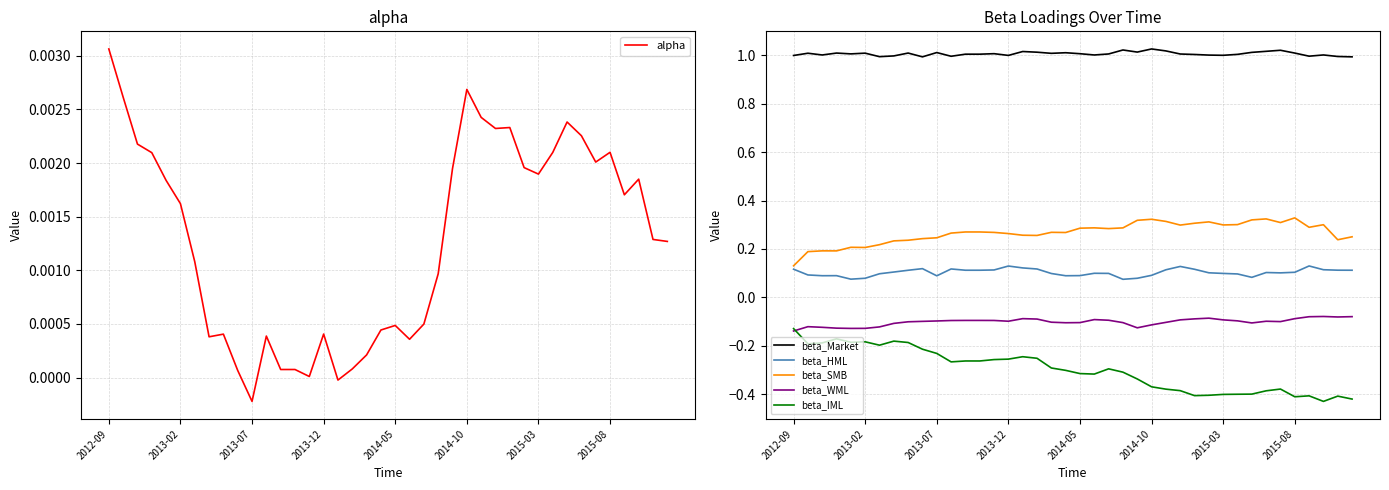

True or false: beta_WML and beta_Market intersect in this chart.

False